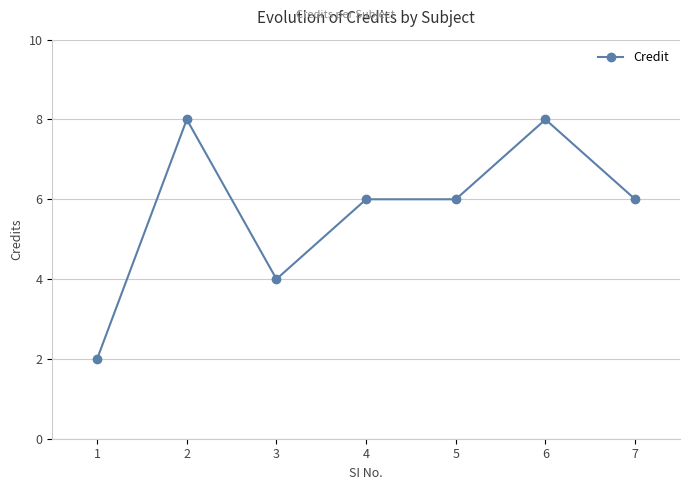

At which label does the data first exceed 6?

2